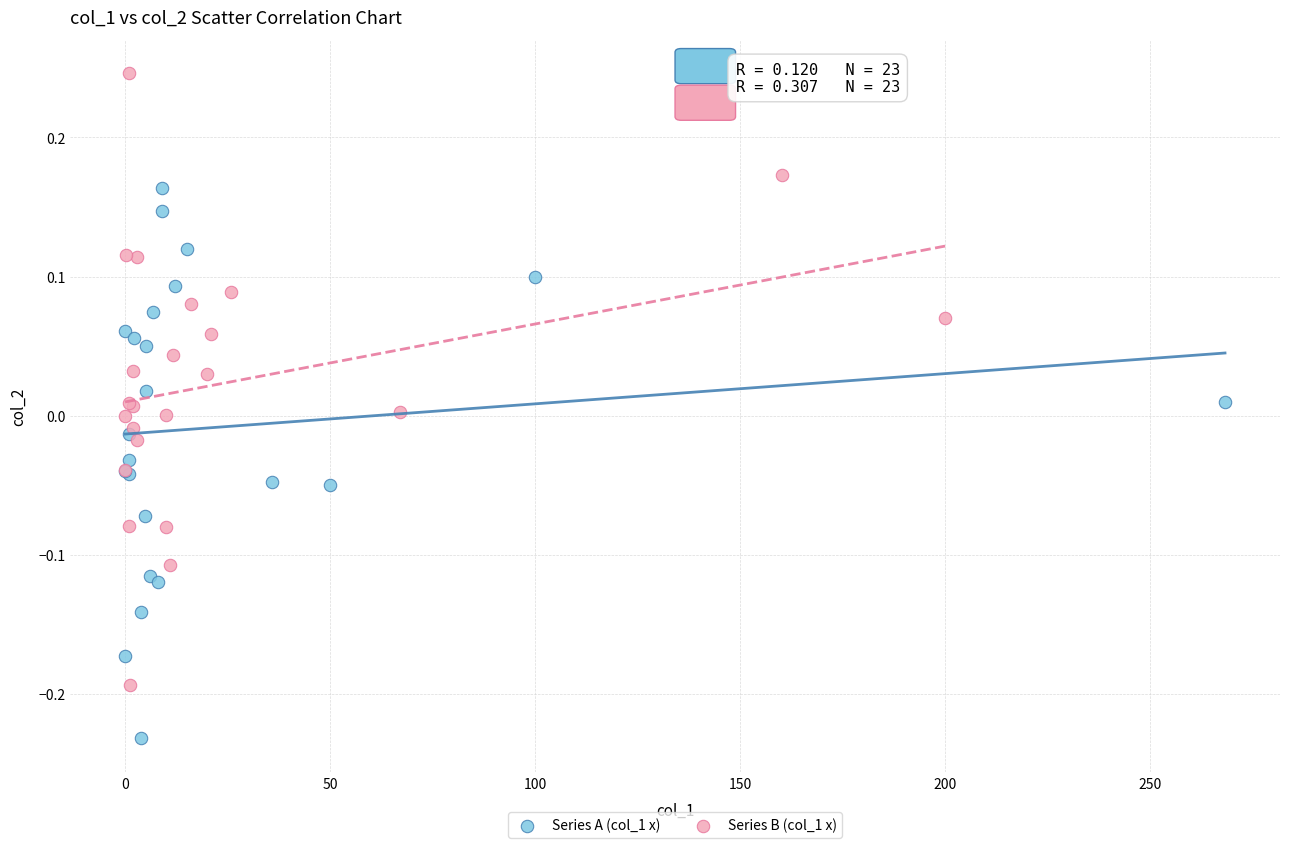

Which series reaches the minimum Y coordinate?

Series A (col_1 x)